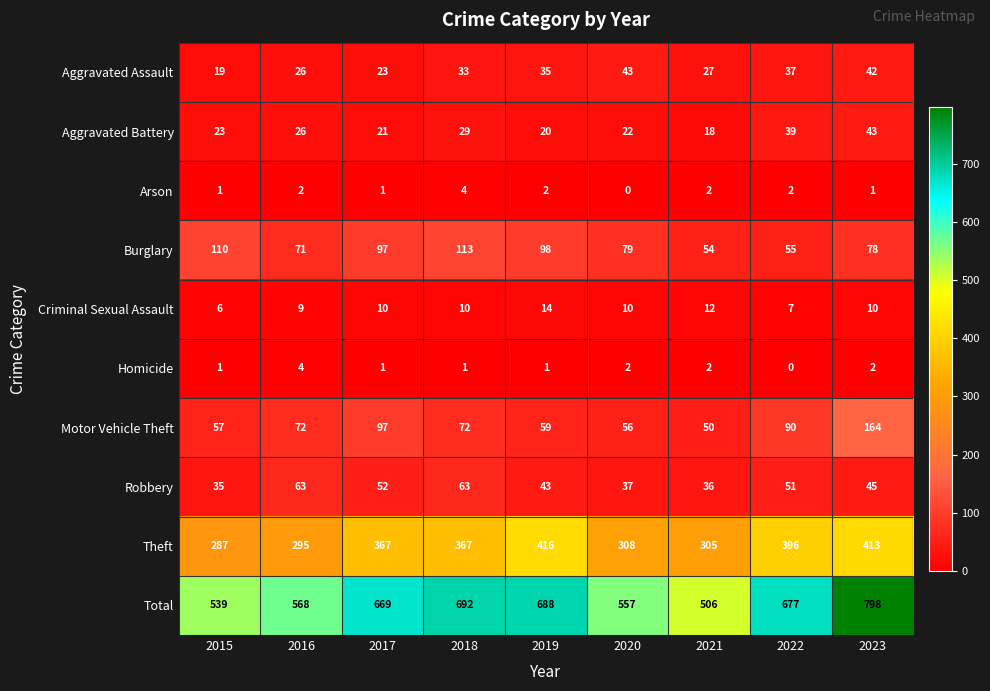

What is the sum of all Aggravated Assault values?

285